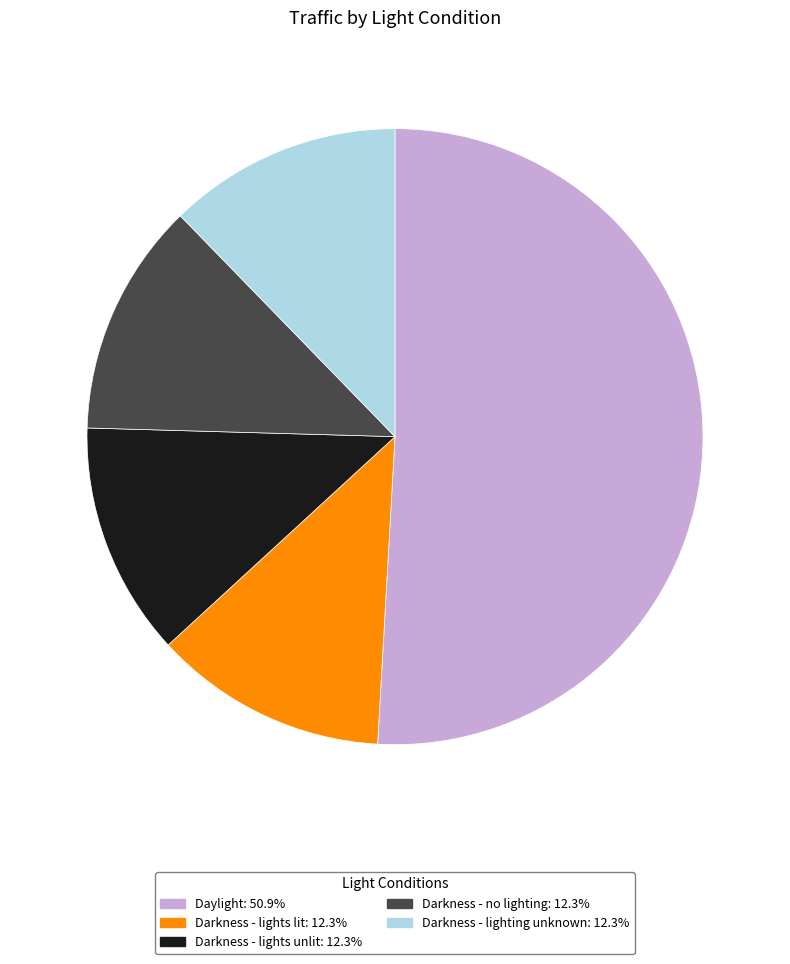

Is there any slice that represents more than half of the pie?

Yes